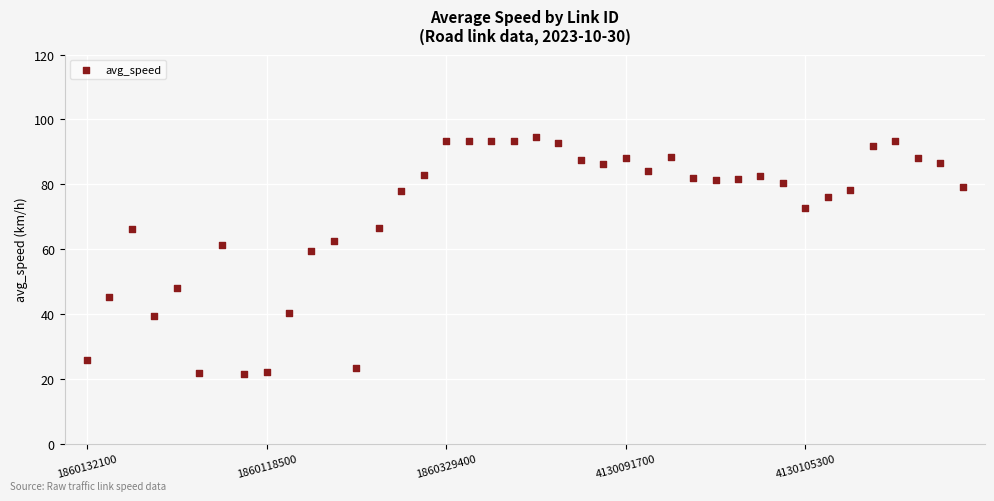

What is the range of Y values (max minus min)?

73.1